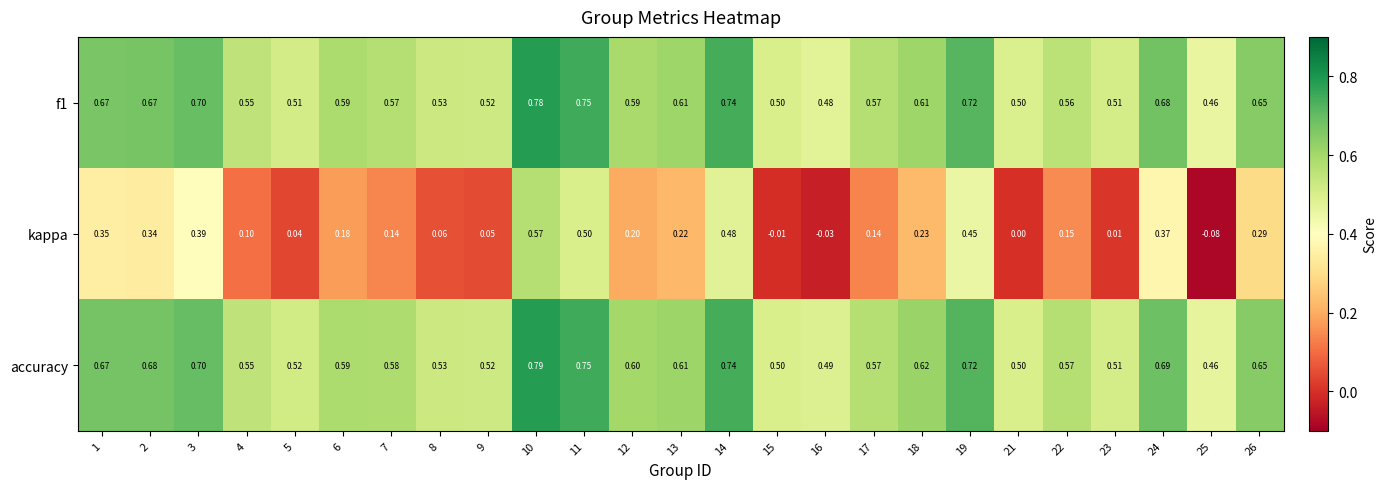

Which series has the widest spread of values?

kappa